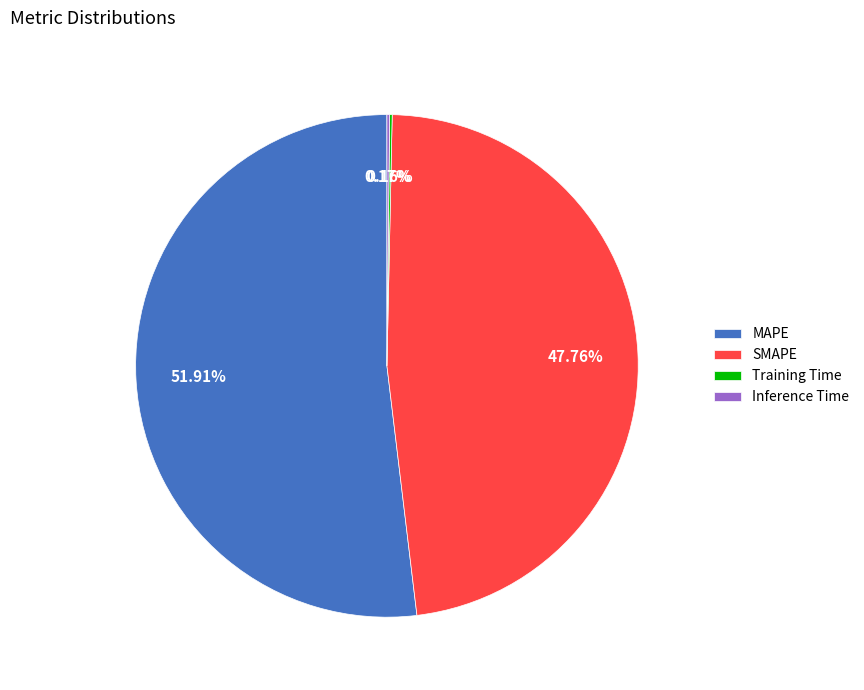

Which slice is the largest?

MAPE